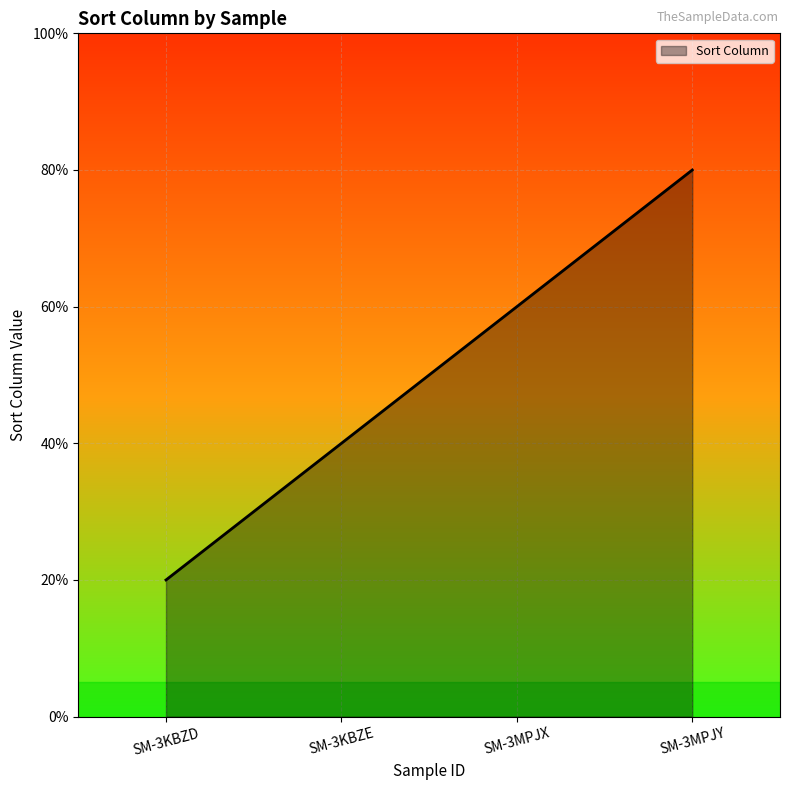

What is the ratio of the value at SM-3MPJY to the value at SM-3KBZD?

4.0